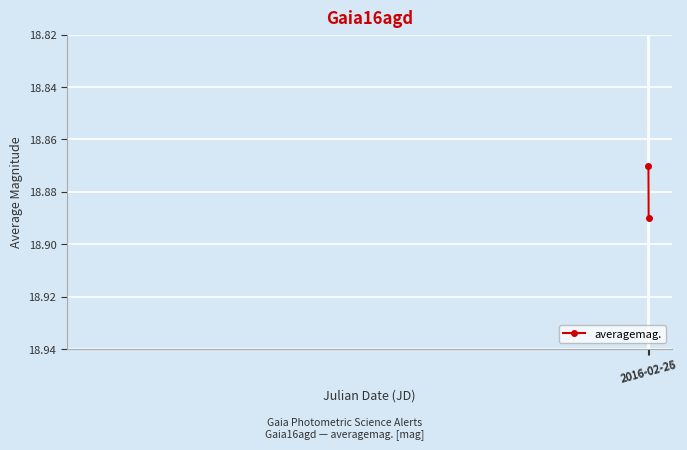

At which category does the chart reach its minimum across all series?

2016-02-25